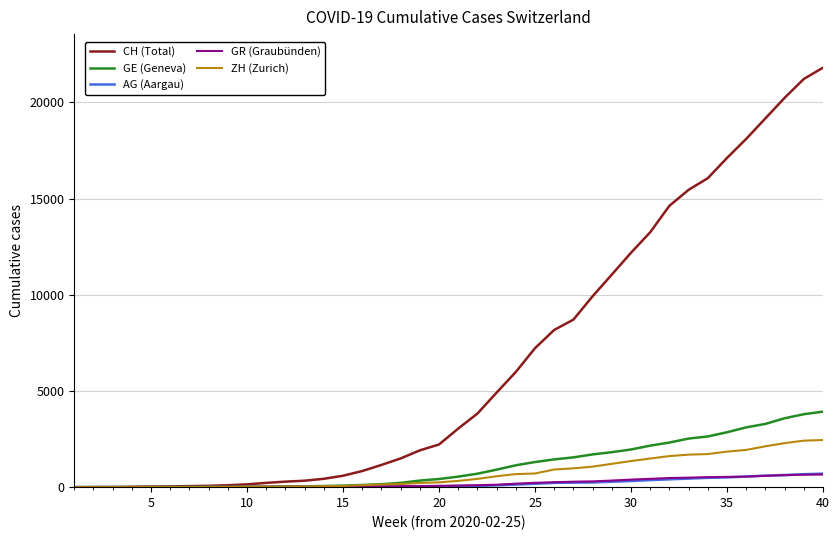

What is the greatest value displayed?

21807